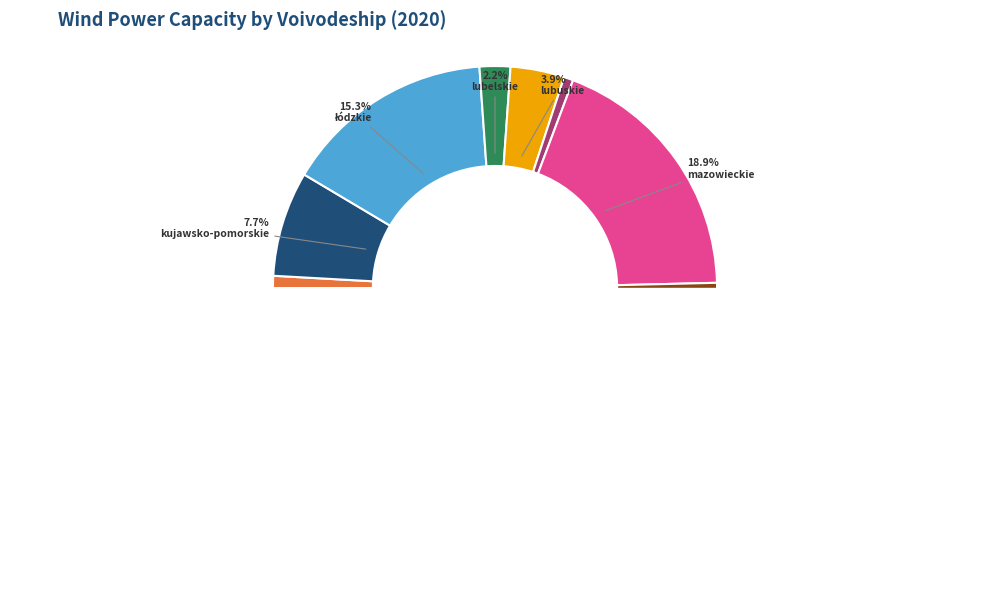

Which has a higher value, opolskie or wielkopolskie?

wielkopolskie